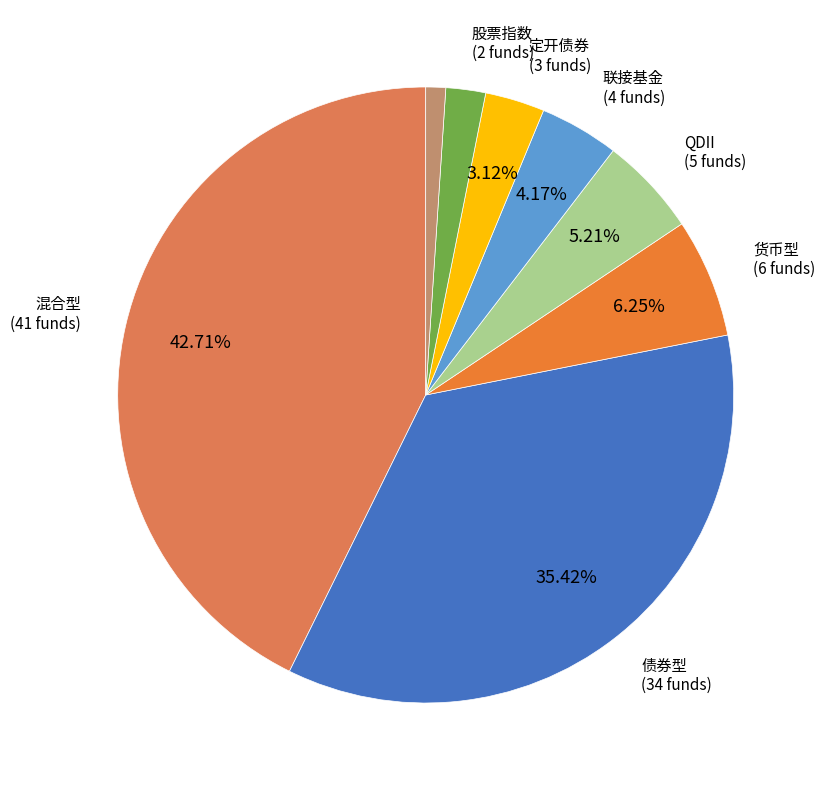

How many segments does this pie chart have?

8